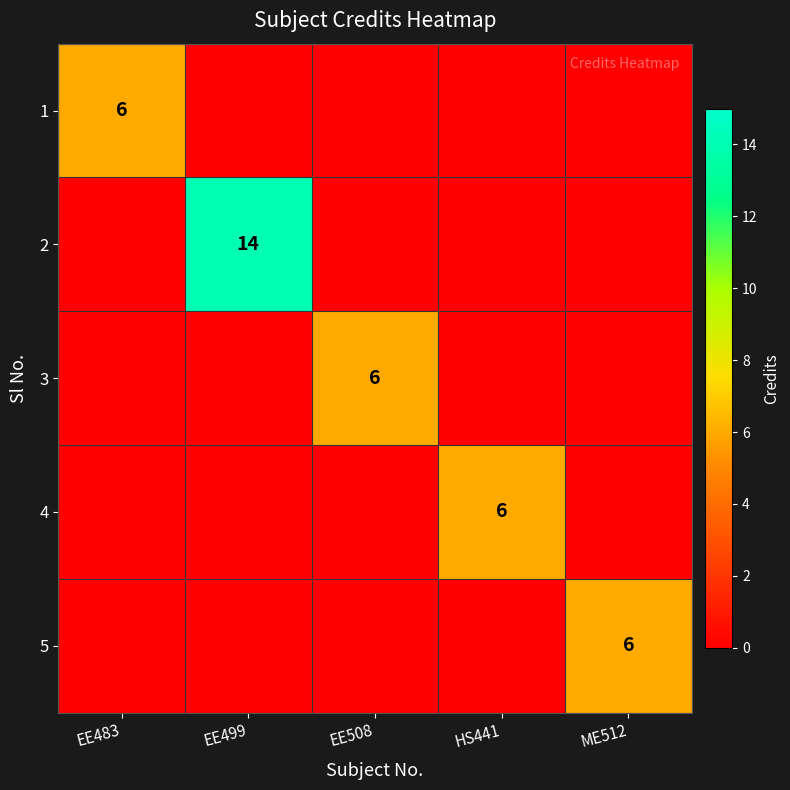

At which category does the chart reach its peak across all series?

EE499